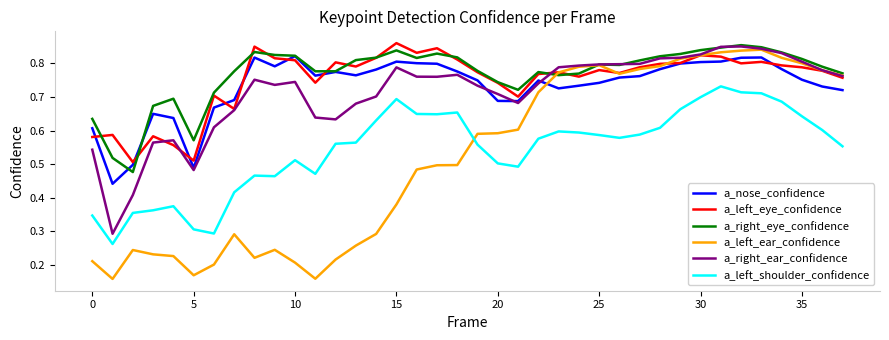

True or false: a_nose_confidence and a_left_shoulder_confidence intersect in this chart.

False